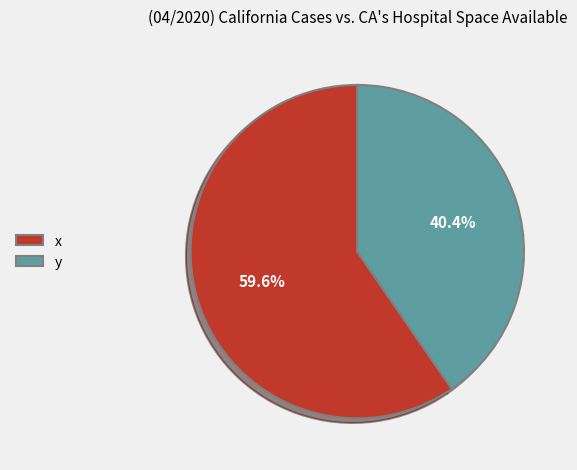

True or false: y accounts for 33% of the total.

False